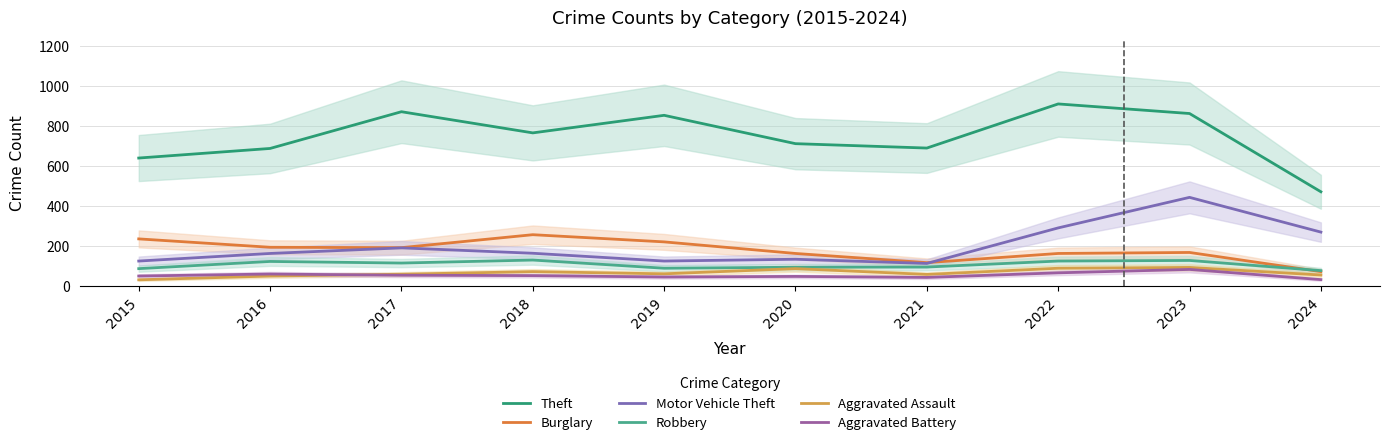

Count the number of data series in this chart.

6